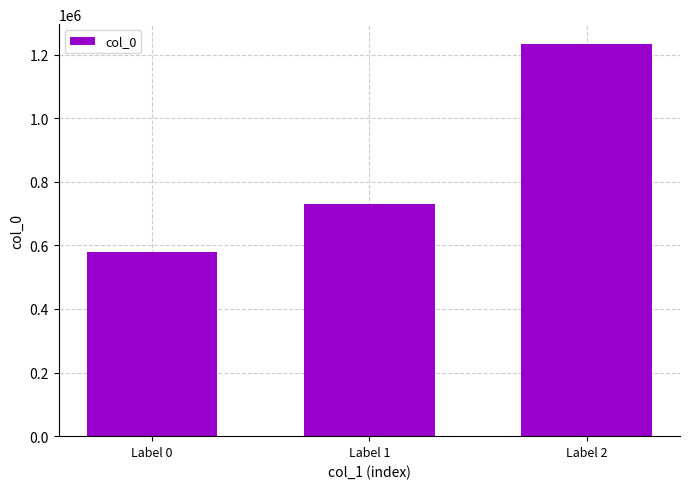

How many distinct data groups are displayed?

1